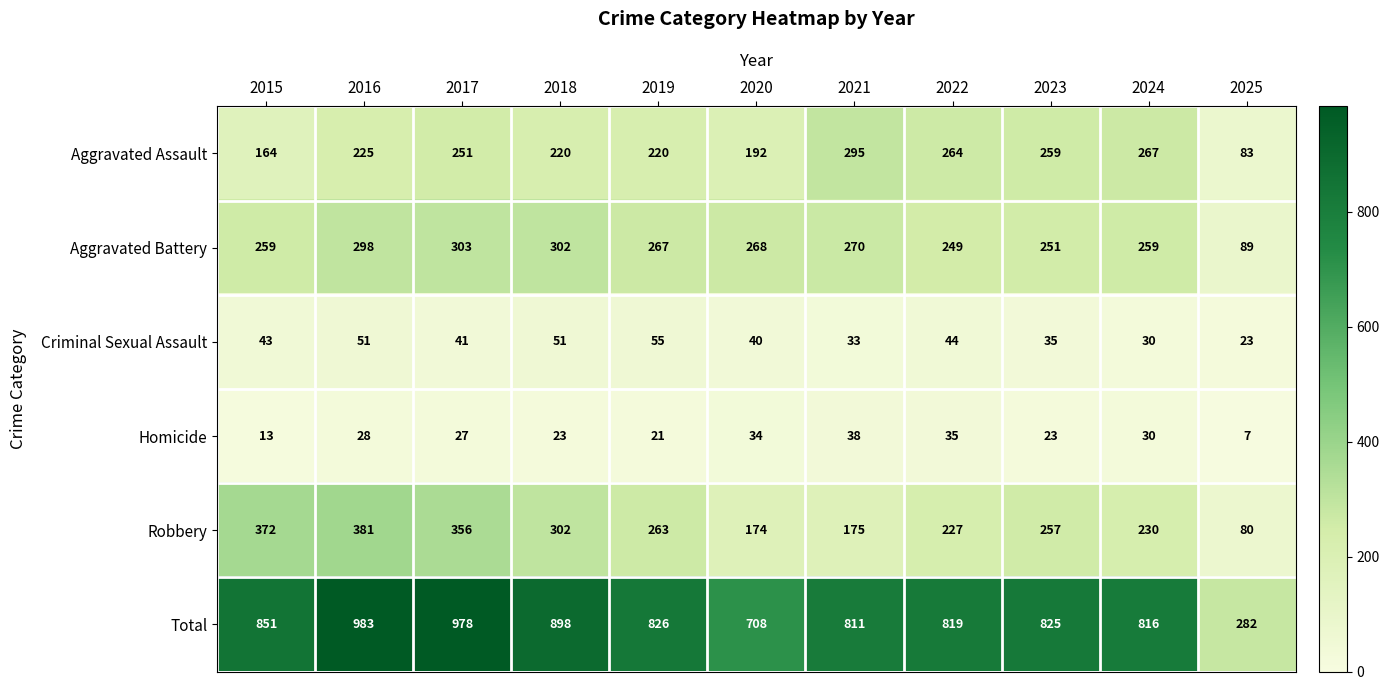

What is the total value across all series at 2019?

1652